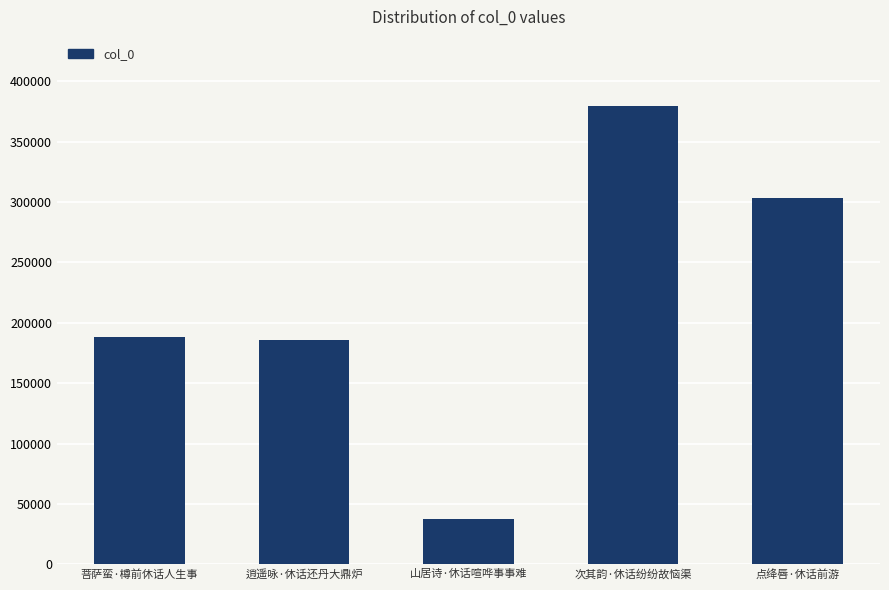

What position from the left is 次其韵·休话纷纷故恼渠?

4